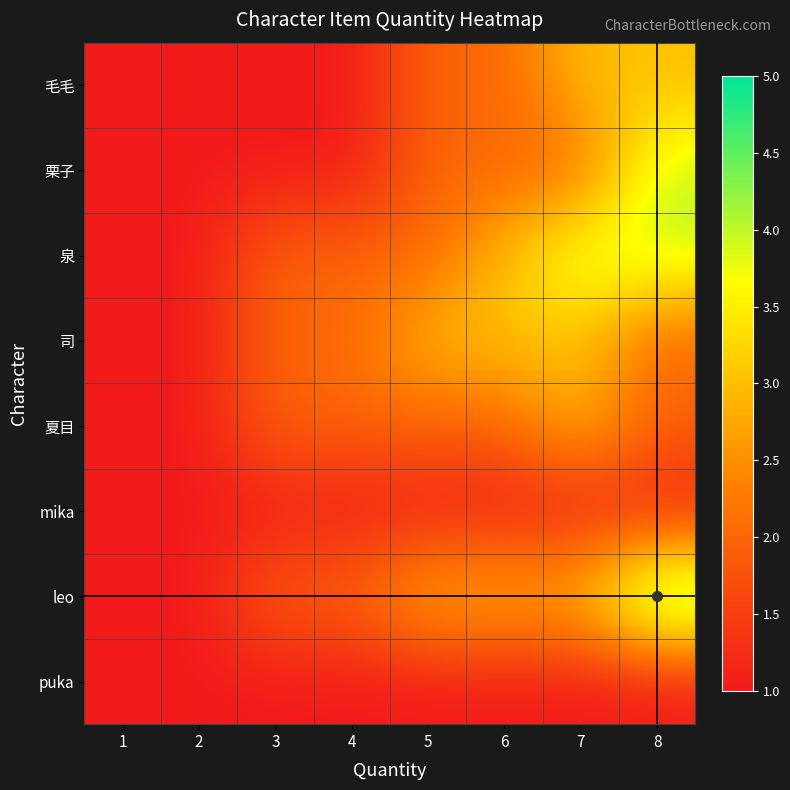

Which category has the highest value across all series?

8